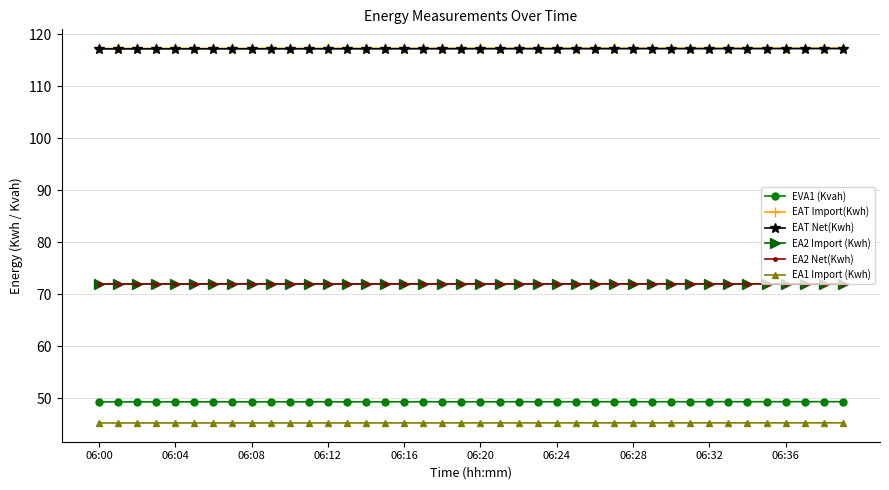

True or false: EAT Net(Kwh) and EA2 Import (Kwh) intersect in this chart.

False